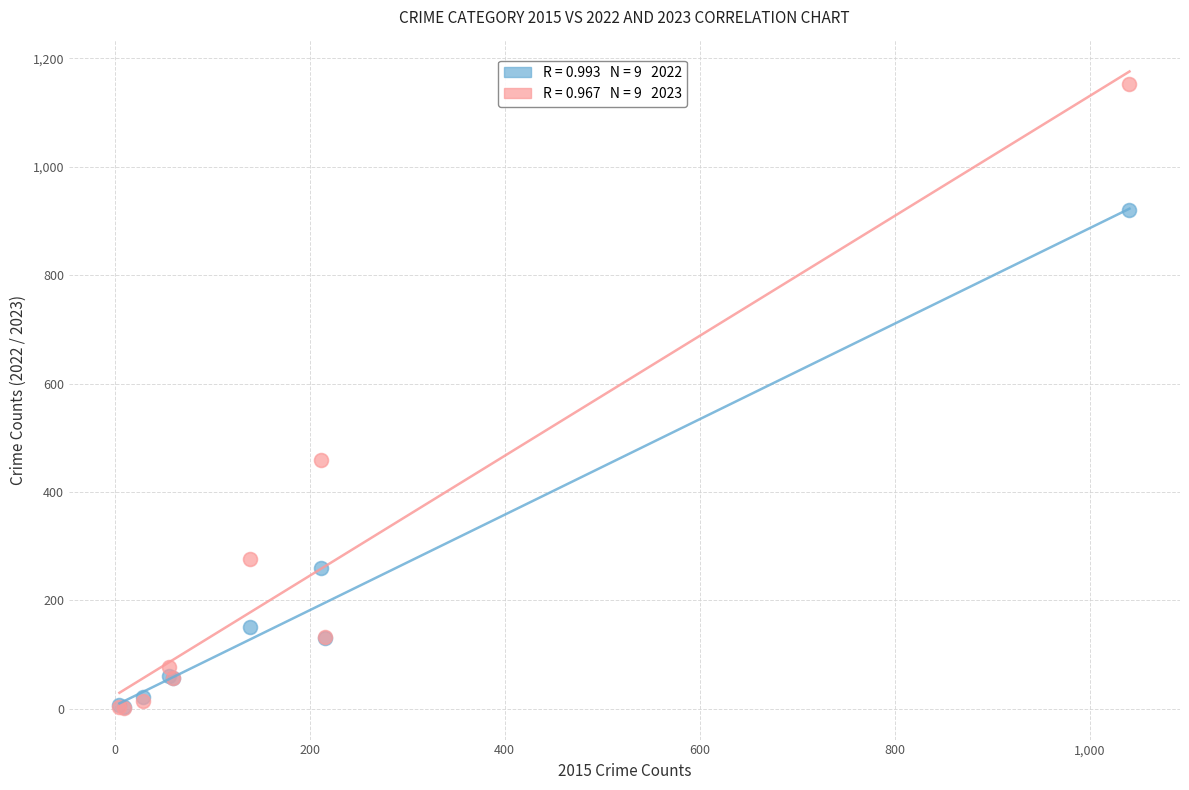

Across all series, what Y value is closest to 577?

459